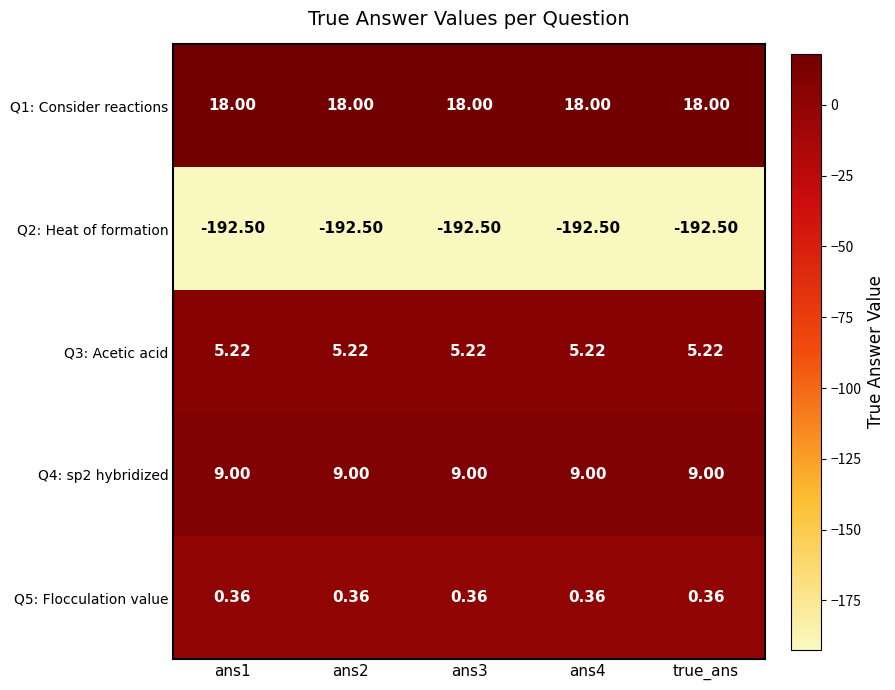

Which series has the largest total across all categories?

Q1: Consider reactions